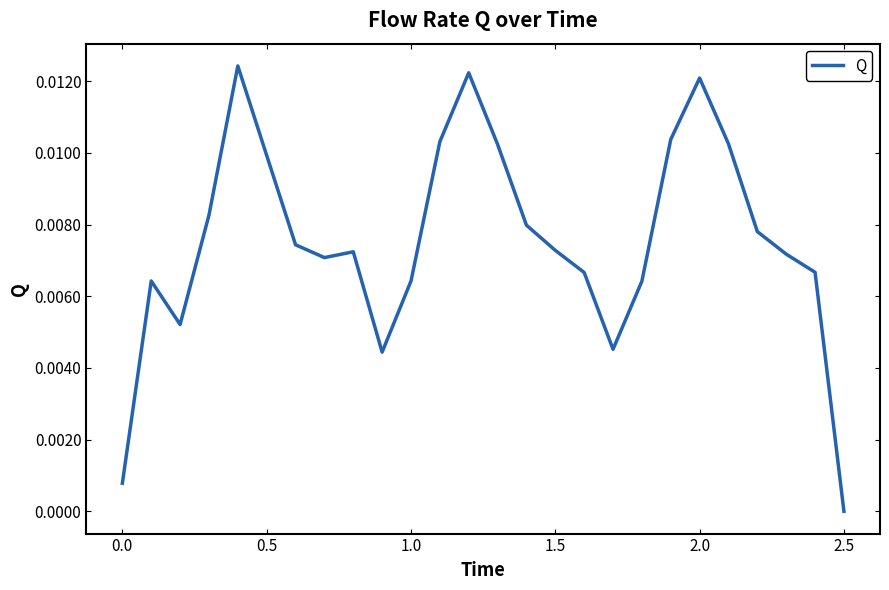

How many lines are shown in the chart?

1